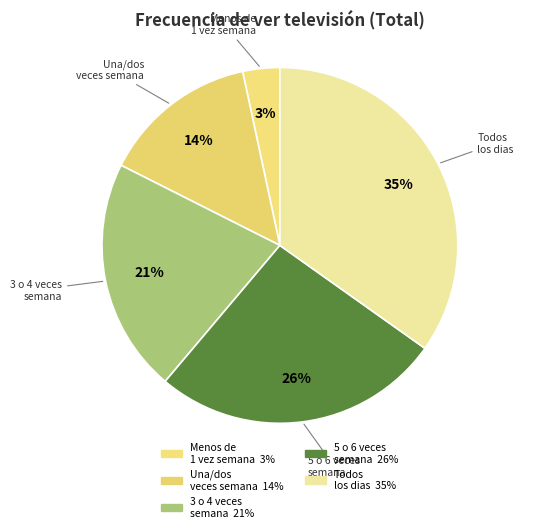

The 3 o 4 veces semana slice represents 26% of the pie. True or false?

False